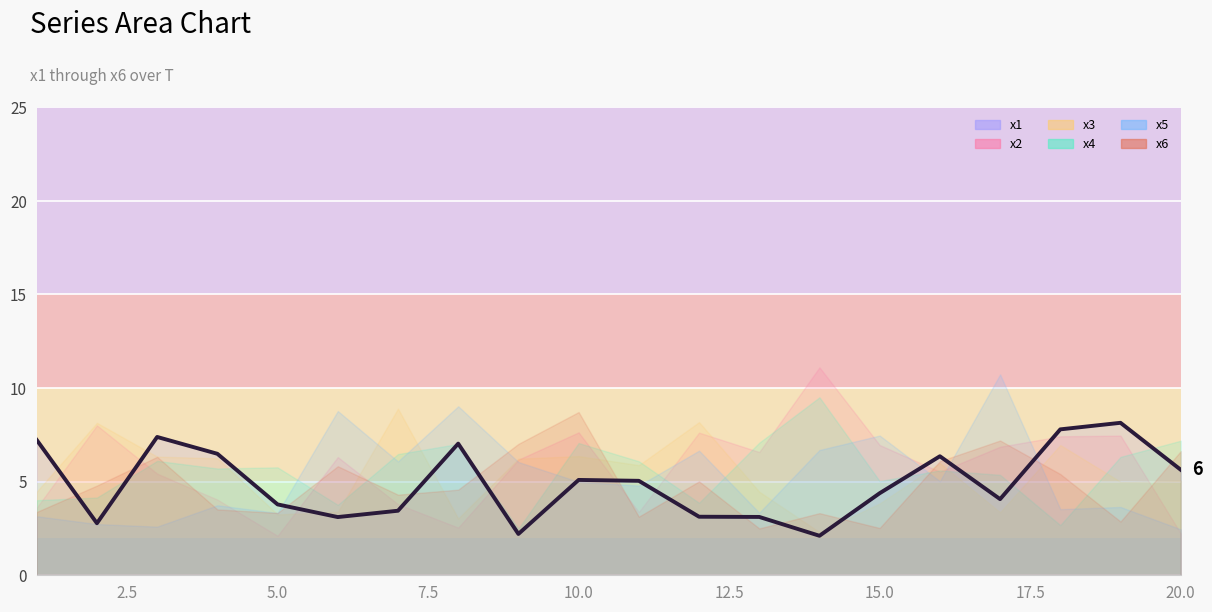

The chart shows a value of 5.0 at 18. True or false?

False